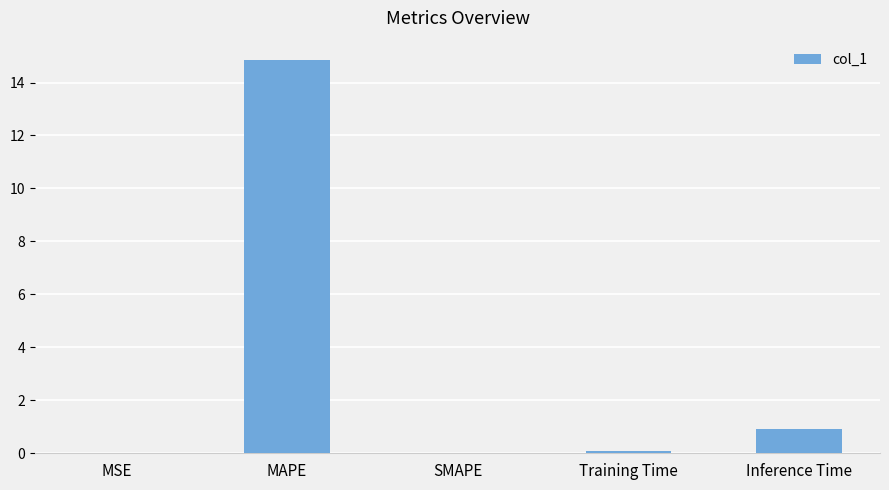

The value at Inference Time is 0.9. True or false?

True